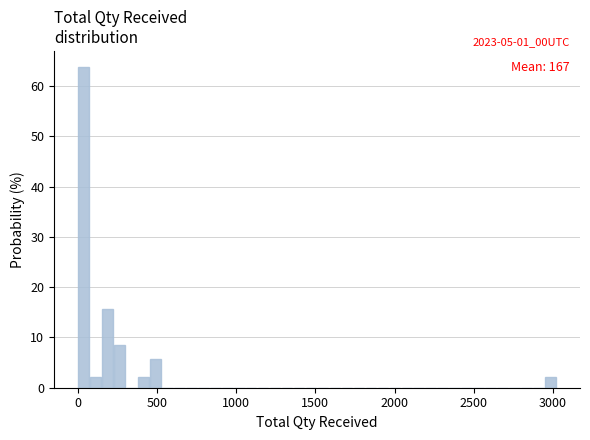

Around what value on the x-axis is the tallest bar? Give the approximate position of its centre, as read against the axis.

50